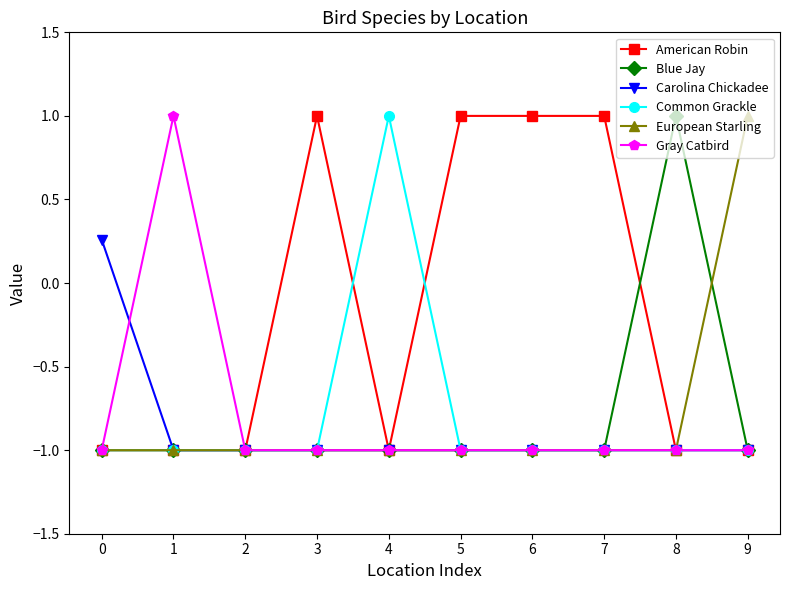

What is the value of the American Robin point at the 8th from the left?

1.0